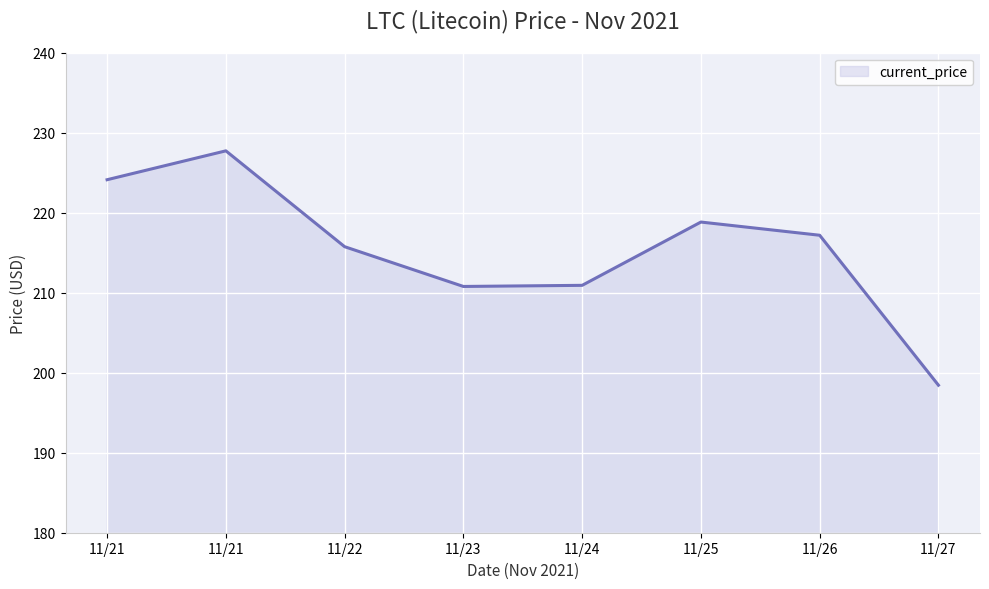

Count the number of values greater than 217.

4